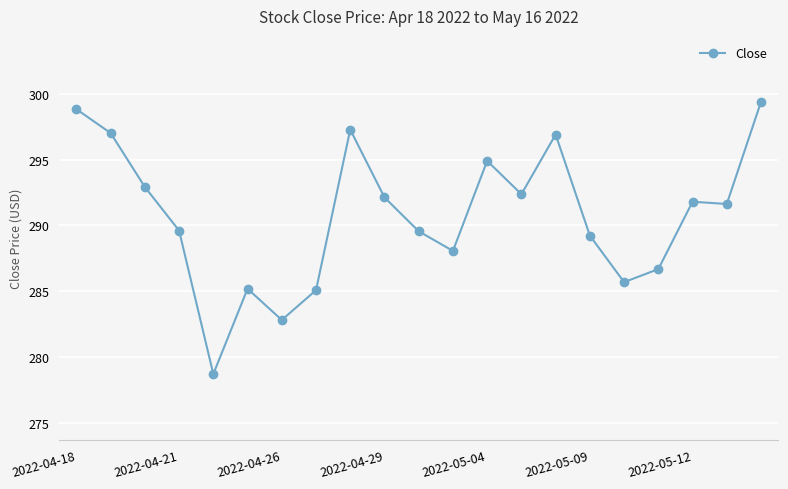

What is the minimum value shown in the chart?

278.7